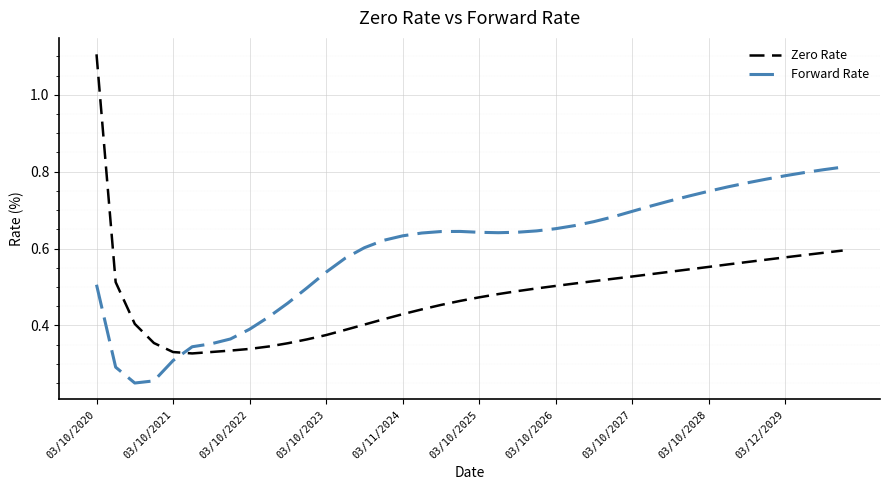

Which series has the largest total across all categories?

Forward Rate